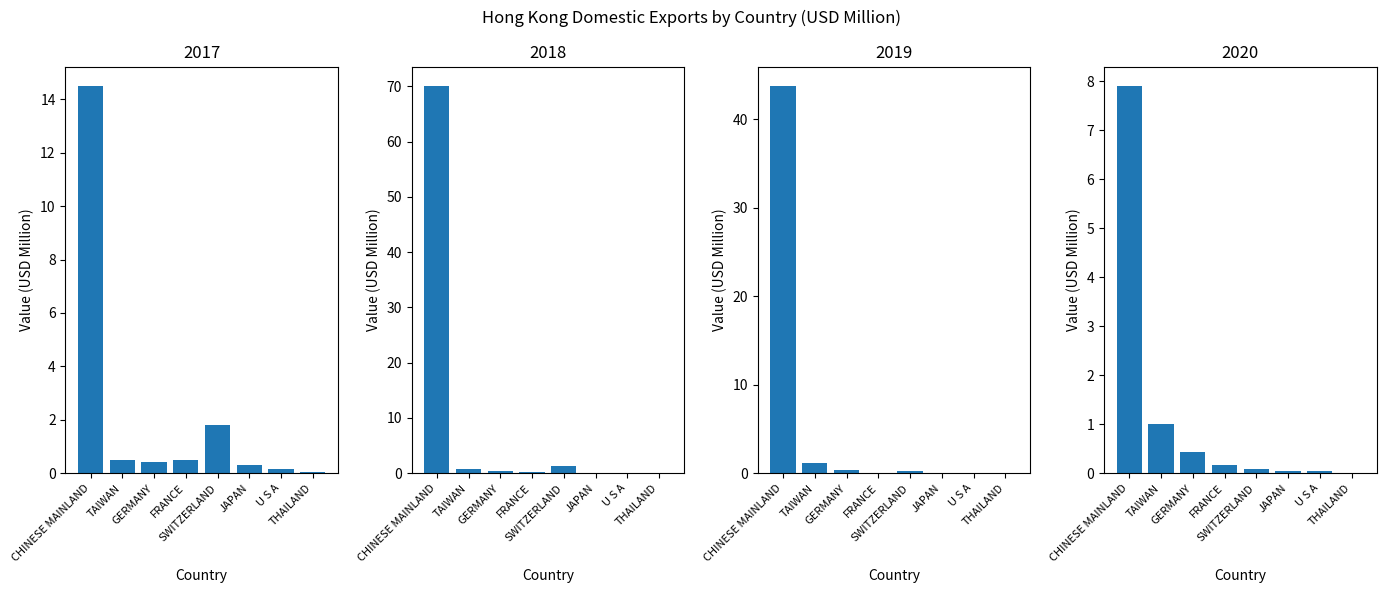

The 201712 series shows 0.0 at THAILAND. True or false?

False